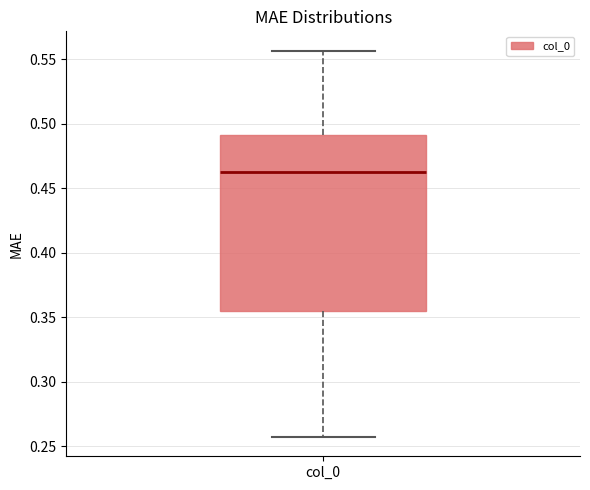

Where does the upper whisker of the box for col_0 end on the y-axis? The values are not printed on the chart, so give them approximately, as read against the axis.

0.555